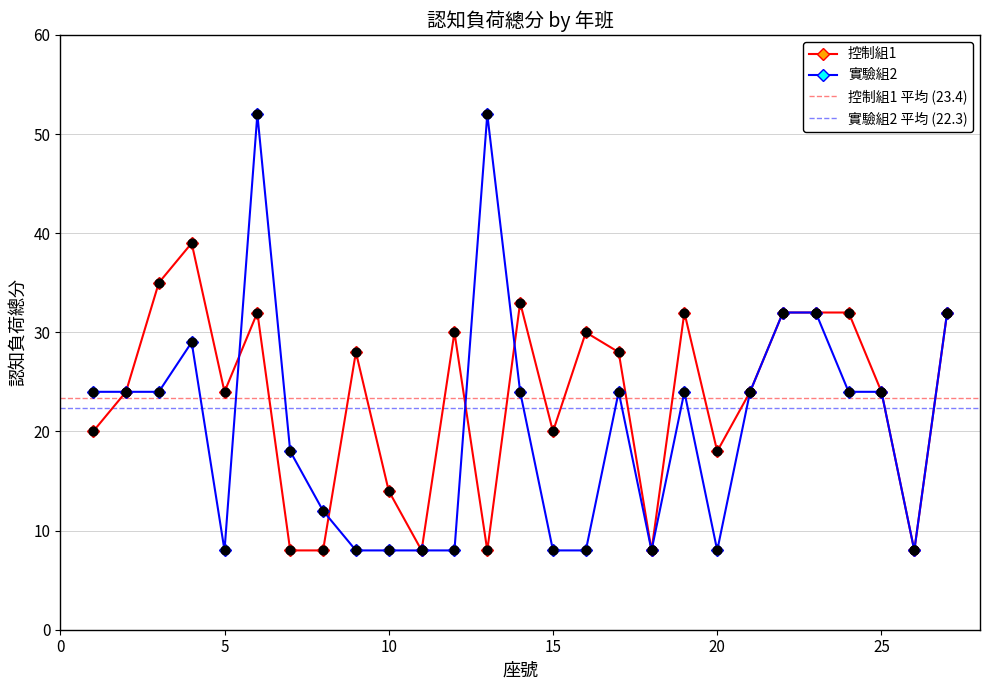

What are all the series names shown in the legend?

控制組1, 實驗組2